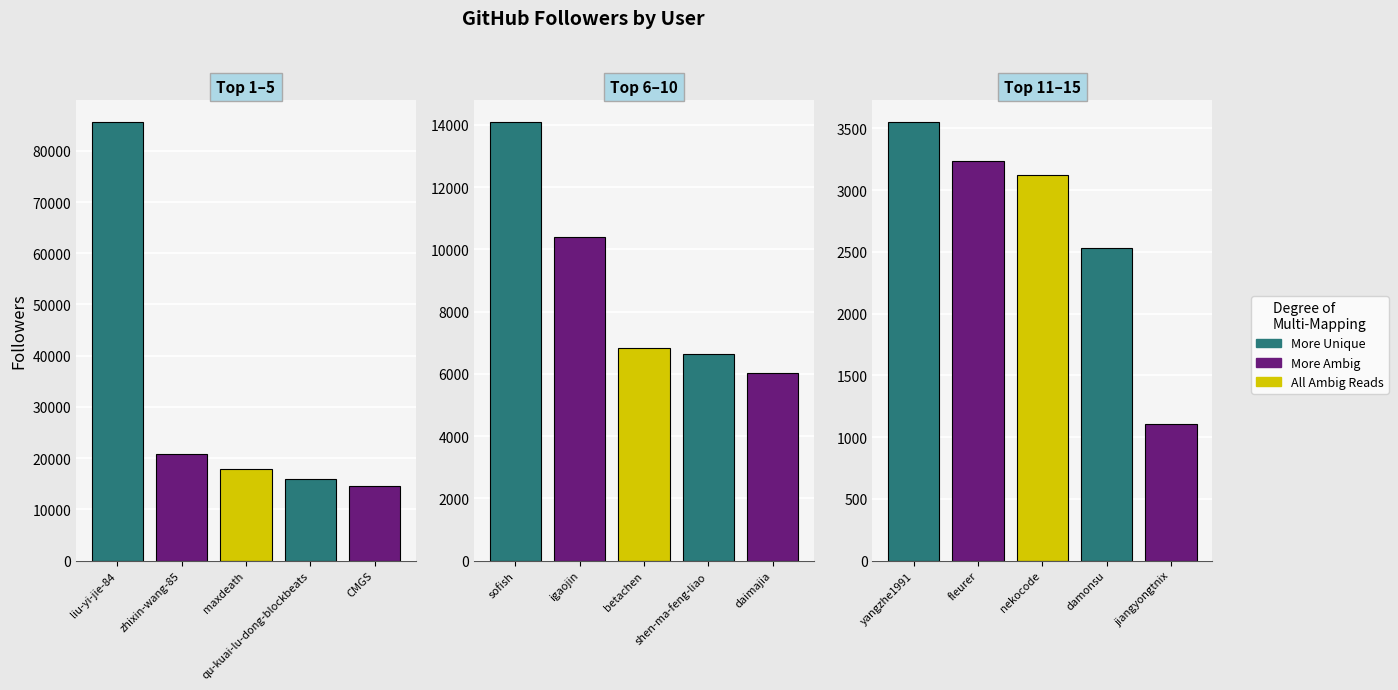

What is the sum of the Top 11–15 values at nekocode and yangzhe1991?

6674